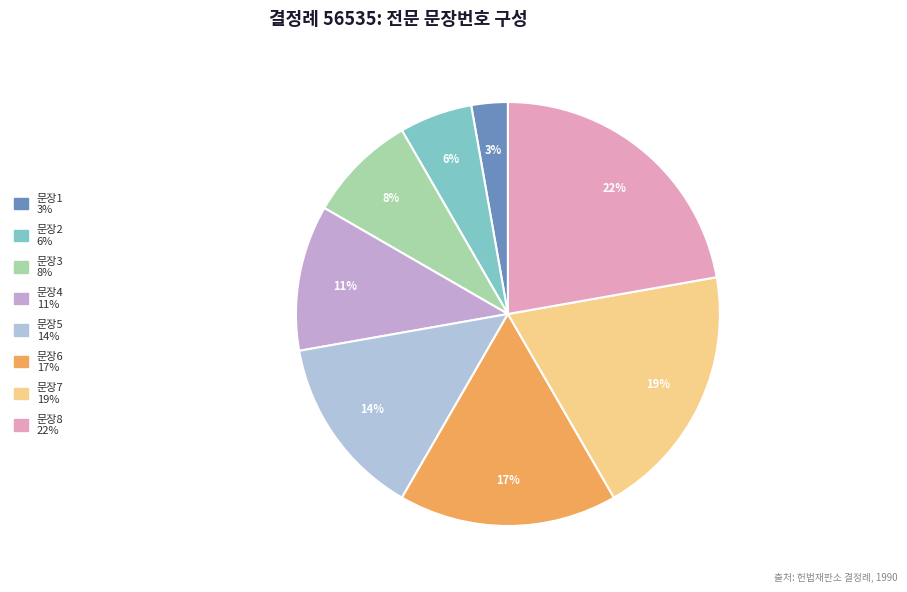

Which slice is the largest?

8